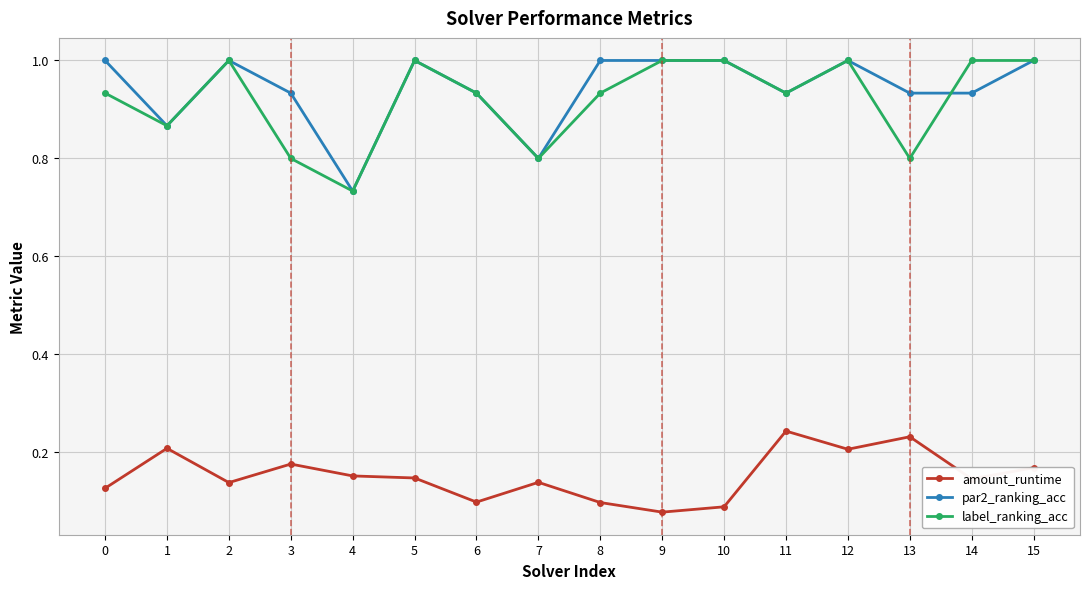

Rank the series at 13 from highest to lowest value.

par2_ranking_acc, label_ranking_acc, amount_runtime